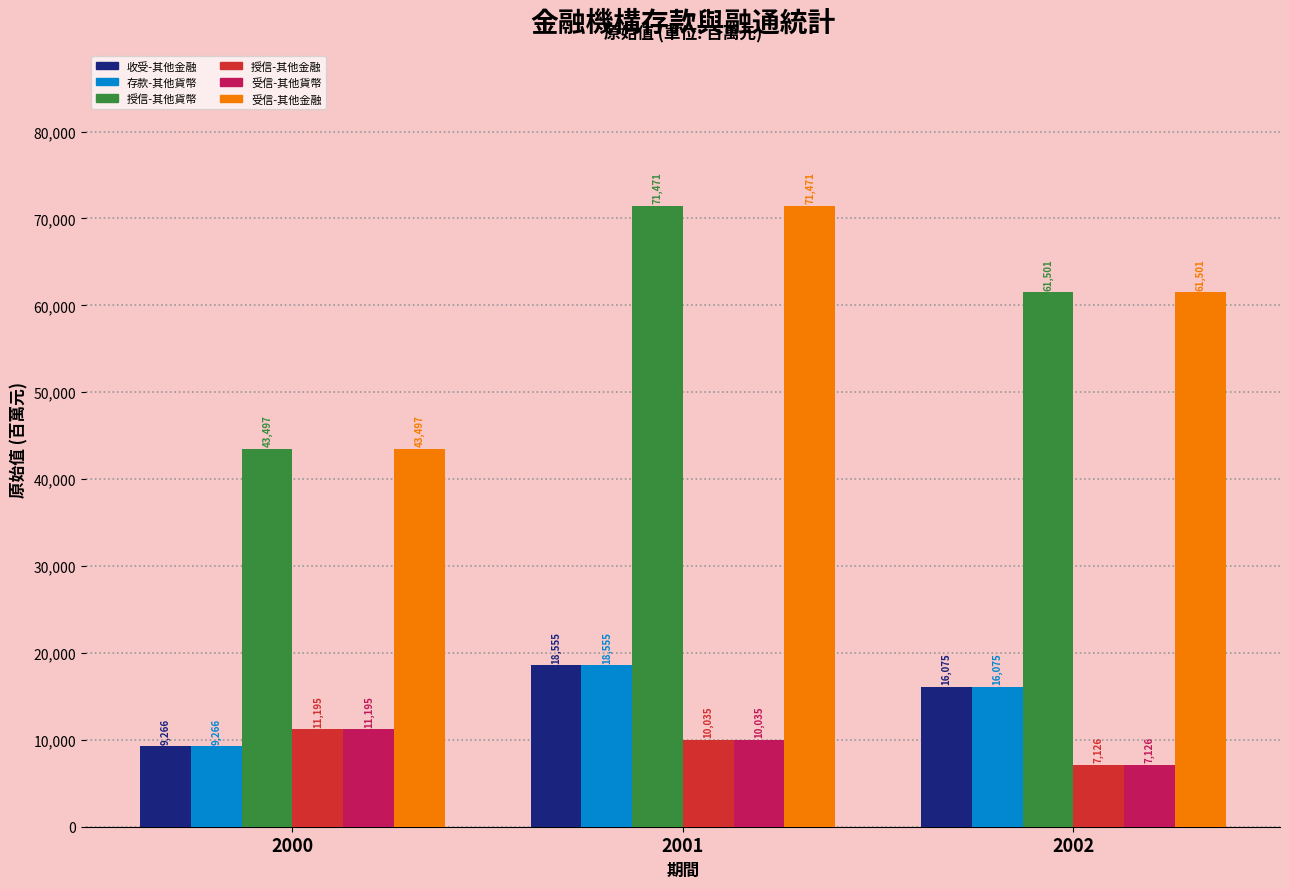

What is the spread (max minus min) of values at 2001?

61436